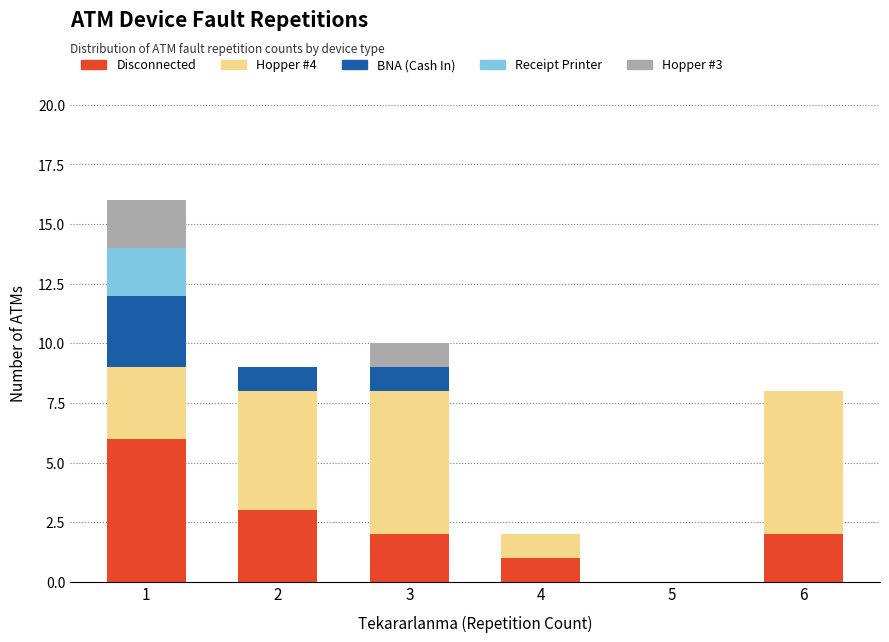

Reading left to right, transcribe the values for Disconnected.

1=6	2=3	3=2	4=1	5=0	6=2